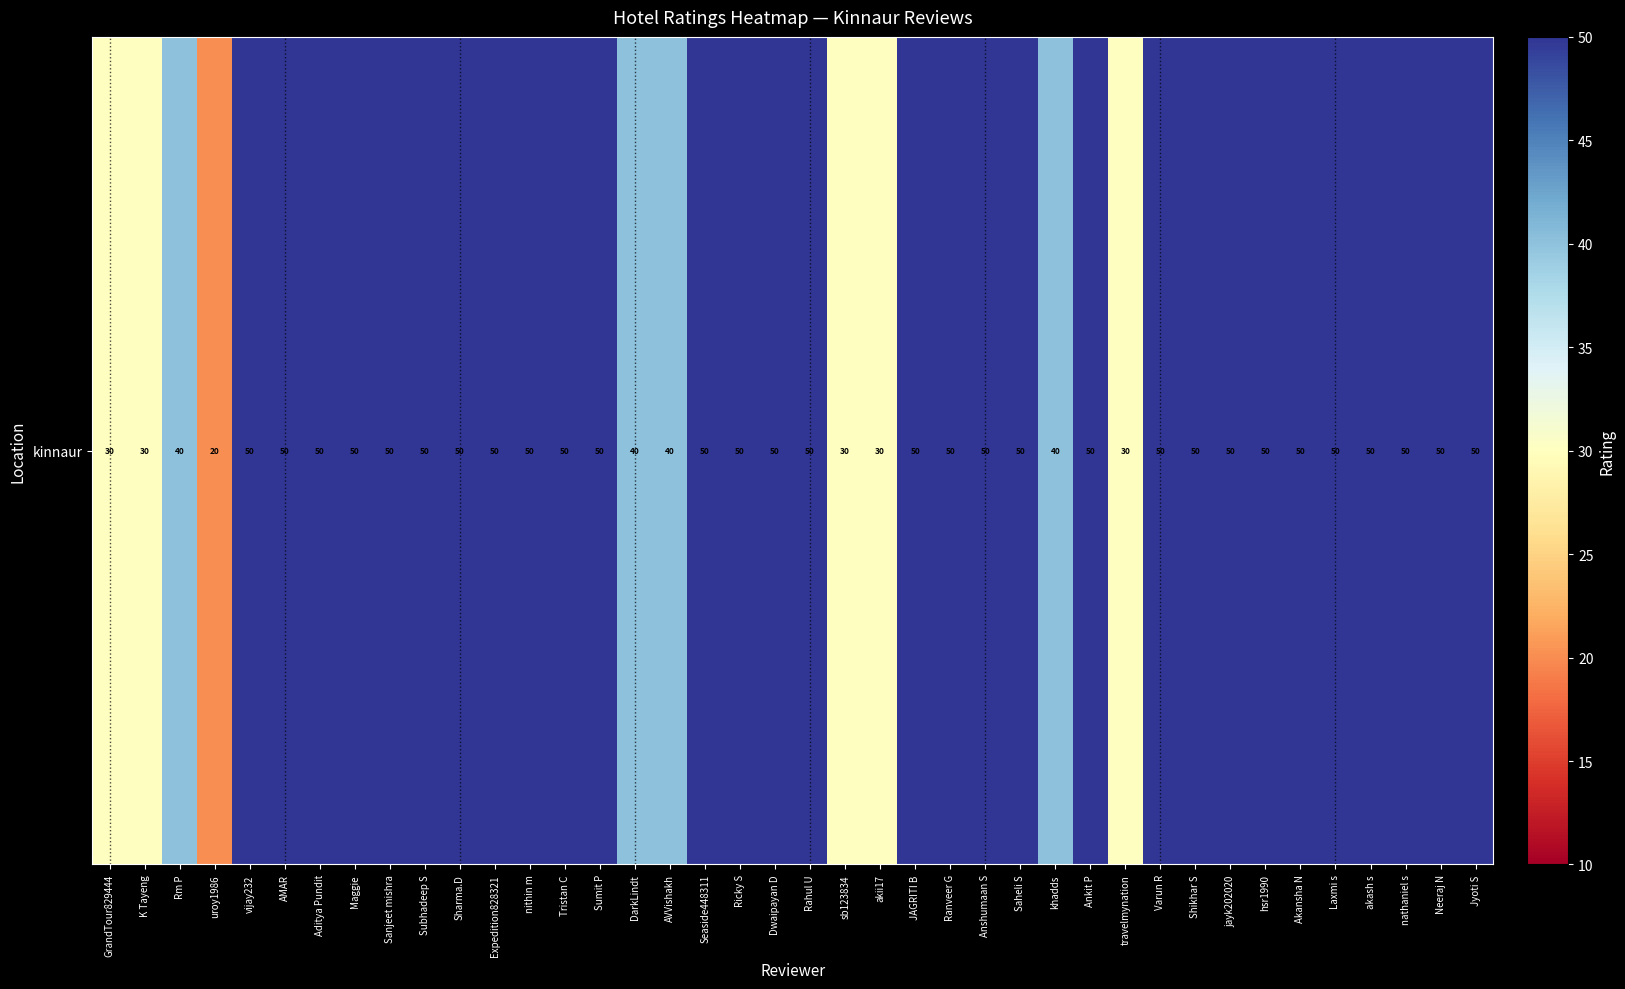

What is the maximum value shown in the chart?

50